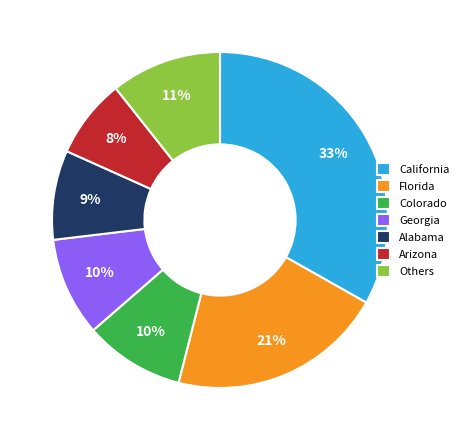

Do California and Arizona together represent more than half of the pie?

No